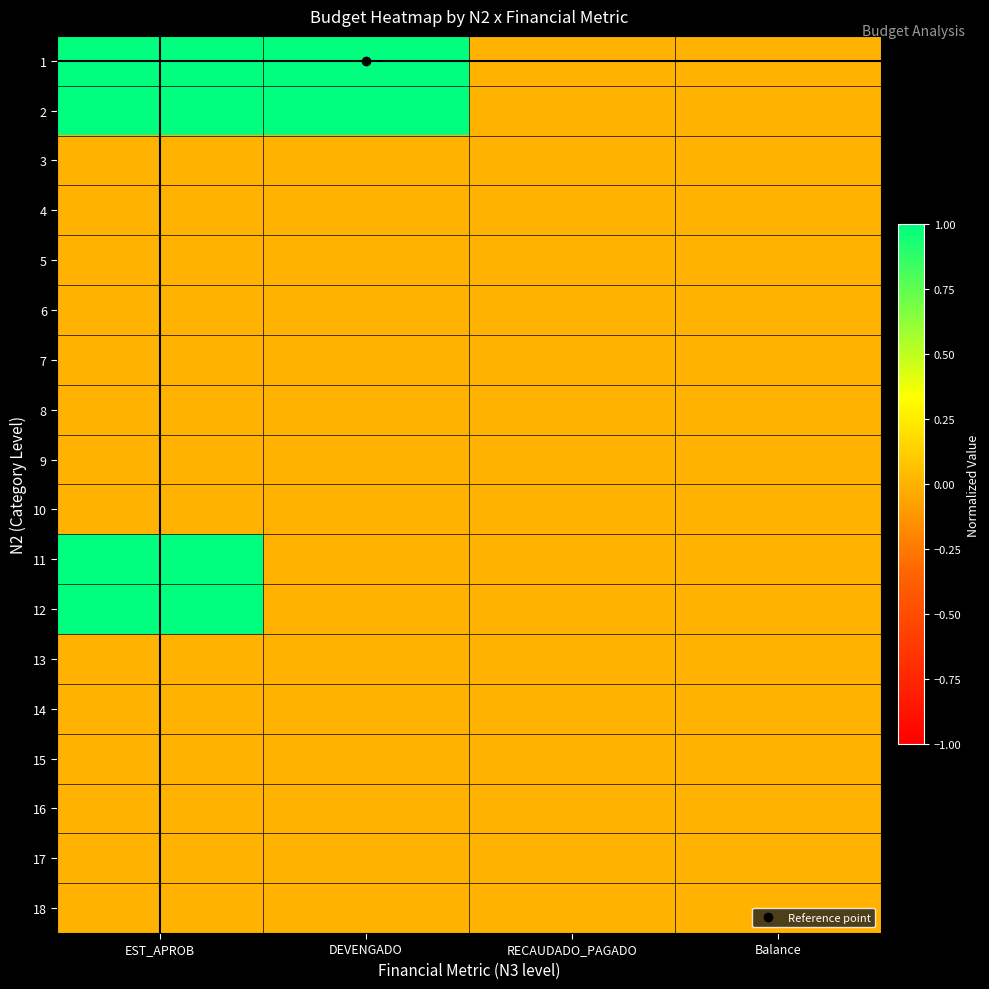

Reading left to right, what are all the values shown in this chart?

1: EST_APROB=1.0	DEVENGADO=1.0	RECAUDADO_PAGADO=0.0	Balance=0.0
2: EST_APROB=1.0	DEVENGADO=1.0	RECAUDADO_PAGADO=0.0	Balance=0.0
3: EST_APROB=0.0	DEVENGADO=0.0	RECAUDADO_PAGADO=0.0	Balance=0.0
4: EST_APROB=-0.0	DEVENGADO=-0.0	RECAUDADO_PAGADO=-0.0	Balance=0.0
5: EST_APROB=-0.0	DEVENGADO=0.0	RECAUDADO_PAGADO=0.0	Balance=0.0
6: EST_APROB=0.0	DEVENGADO=0.0	RECAUDADO_PAGADO=0.0	Balance=0.0
7: EST_APROB=0.0	DEVENGADO=0.0	RECAUDADO_PAGADO=0.0	Balance=0.0
8: EST_APROB=-0.0	DEVENGADO=0.0	RECAUDADO_PAGADO=0.0	Balance=0.0
9: EST_APROB=0.0	DEVENGADO=0.0	RECAUDADO_PAGADO=0.0	Balance=0.0
10: EST_APROB=0.0	DEVENGADO=0.0	RECAUDADO_PAGADO=0.0	Balance=0.0
11: EST_APROB=1.0	DEVENGADO=0.0	RECAUDADO_PAGADO=0.0	Balance=0.0
12: EST_APROB=1.0	DEVENGADO=0.0	RECAUDADO_PAGADO=0.0	Balance=0.0
13: EST_APROB=0.0	DEVENGADO=0.0	RECAUDADO_PAGADO=0.0	Balance=0.0
14: EST_APROB=0.0	DEVENGADO=0.0	RECAUDADO_PAGADO=0.0	Balance=0.0
15: EST_APROB=0.0	DEVENGADO=0.0	RECAUDADO_PAGADO=0.0	Balance=0.0
16: EST_APROB=0.0	DEVENGADO=0.0	RECAUDADO_PAGADO=0.0	Balance=0.0
17: EST_APROB=0.0	DEVENGADO=0.0	RECAUDADO_PAGADO=0.0	Balance=0.0
18: EST_APROB=0.0	DEVENGADO=0.0	RECAUDADO_PAGADO=0.0	Balance=0.0